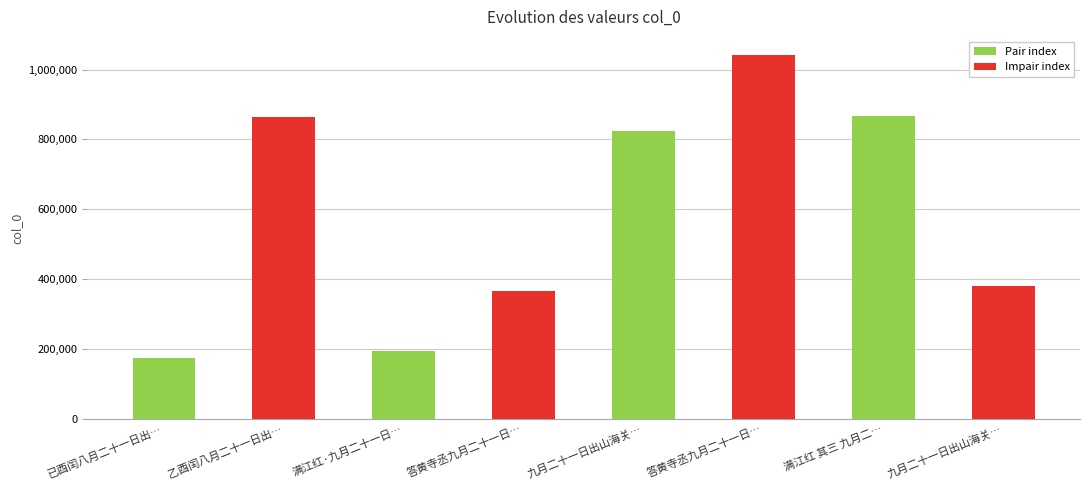

Is it true that the value at 答黄寺丞九月二十一日出郊 is 712175?

False